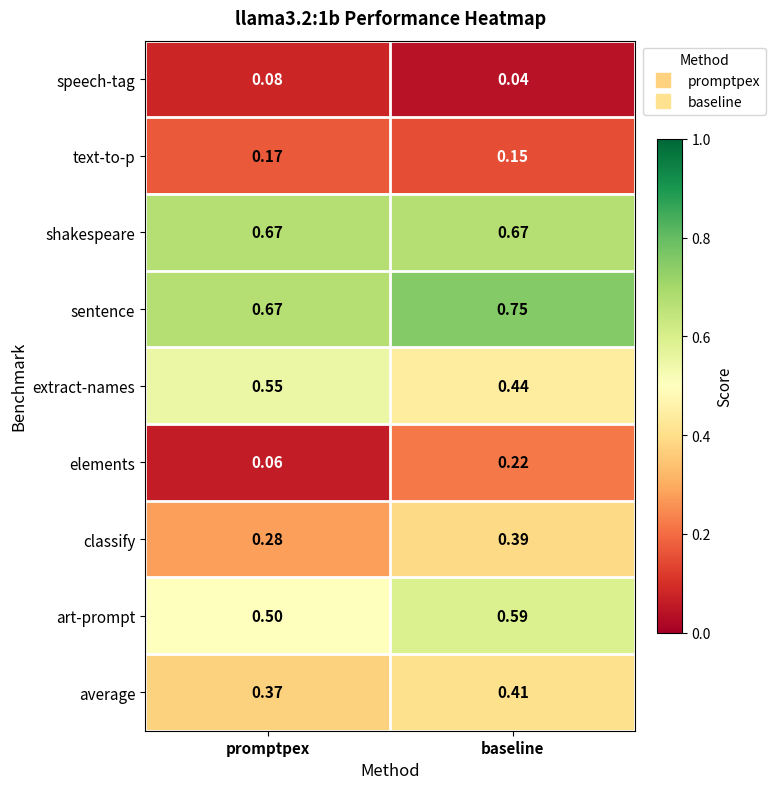

Which series has the largest total across all categories?

sentence